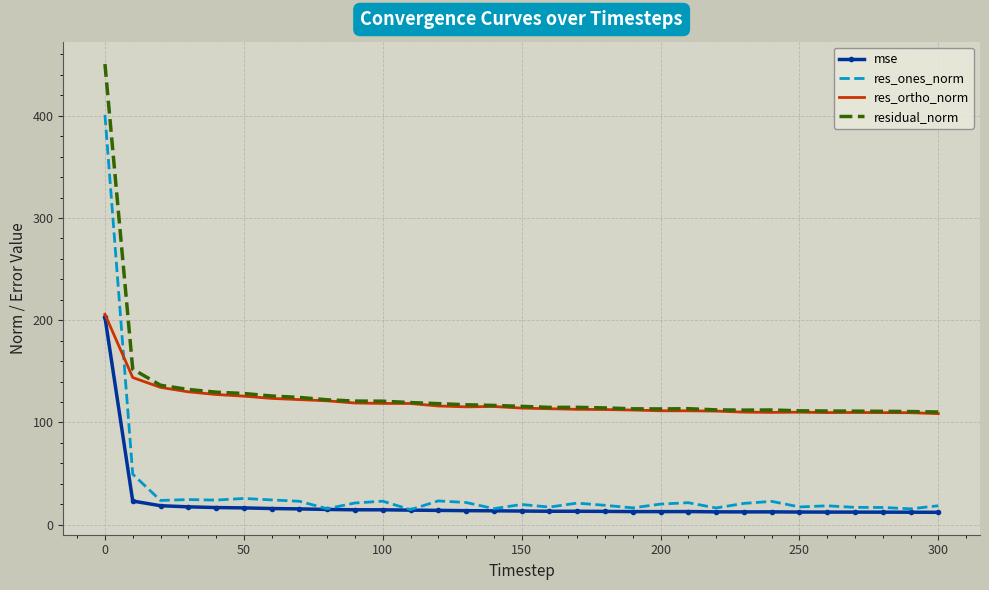

How many distinct data groups are displayed?

4